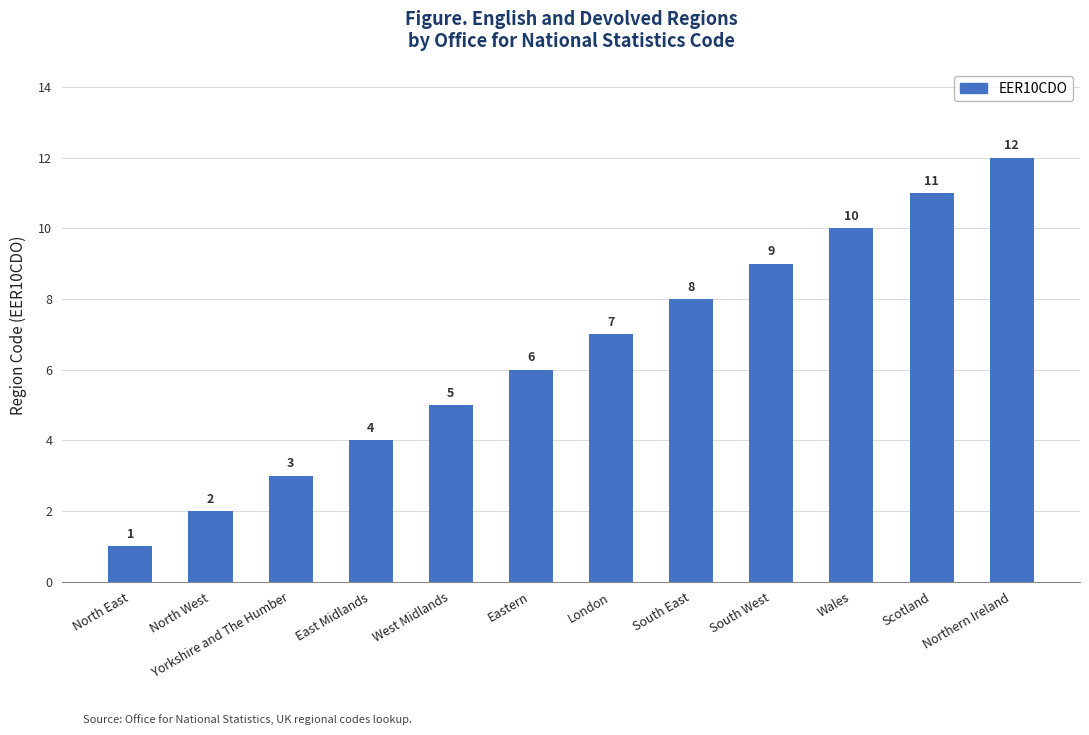

Rank the categories by value from highest to lowest.

Northern Ireland, Scotland, Wales, South West, South East, London, Eastern, West Midlands, East Midlands, Yorkshire and The Humber, North West, North East